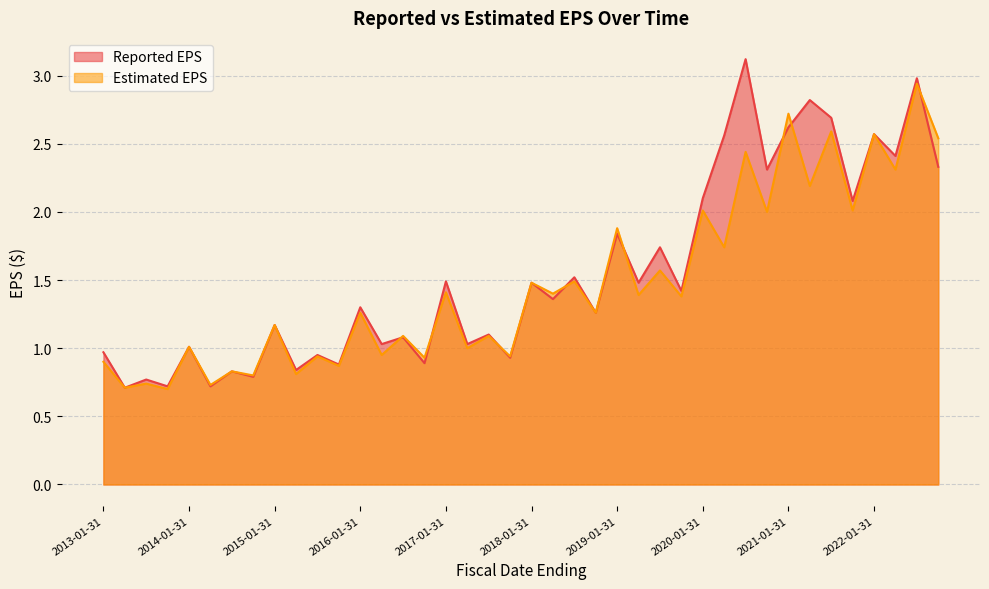

How many values in the Estimated EPS series are below 1?

13